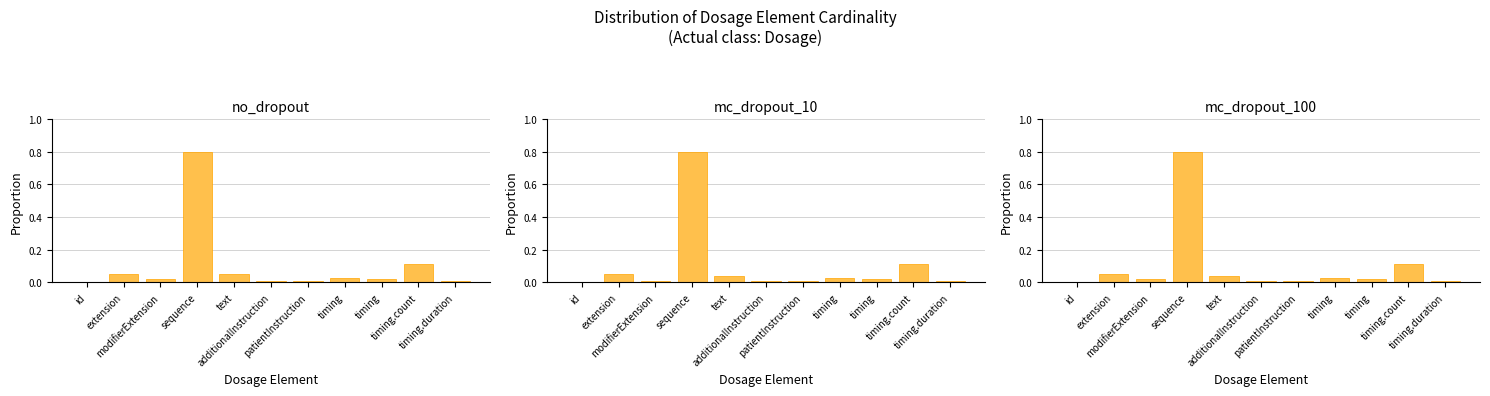

How many bars are there in total?

33